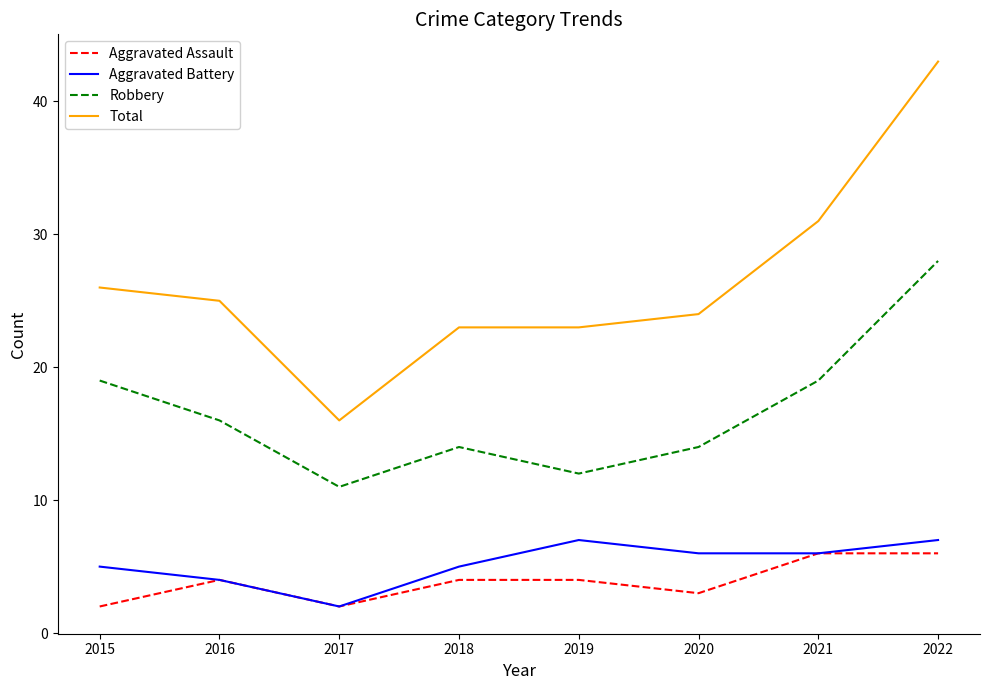

Reading left to right, list all the values displayed in this chart.

Aggravated Assault: 2015=2	2016=4	2017=2	2018=4	2019=4	2020=3	2021=6	2022=6
Aggravated Battery: 2015=5	2016=4	2017=2	2018=5	2019=7	2020=6	2021=6	2022=7
Robbery: 2015=19	2016=16	2017=11	2018=14	2019=12	2020=14	2021=19	2022=28
Total: 2015=26	2016=25	2017=16	2018=23	2019=23	2020=24	2021=31	2022=43